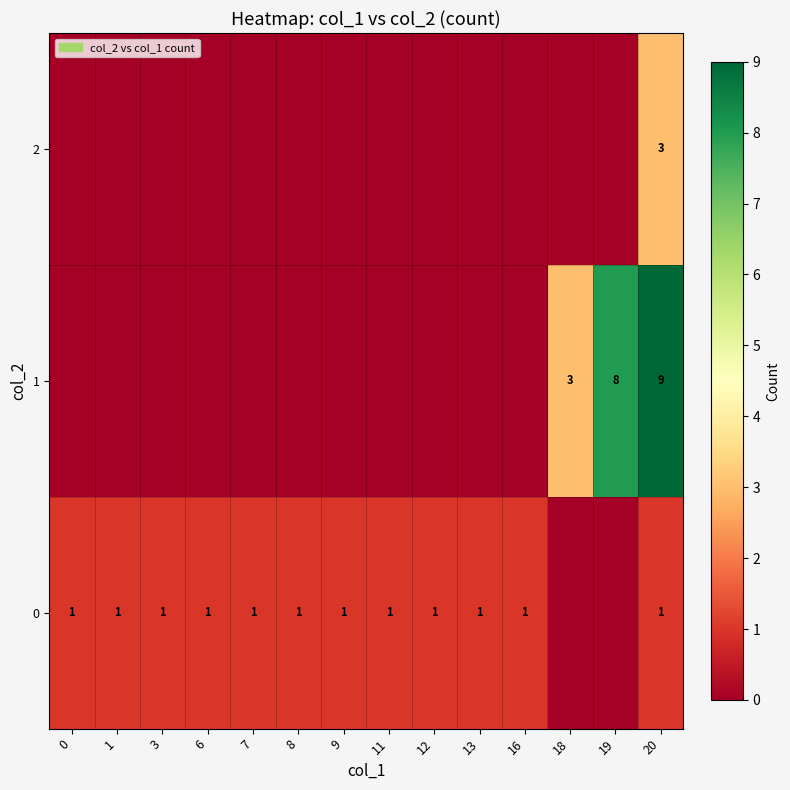

The 0 series shows 1 at 1. True or false?

True